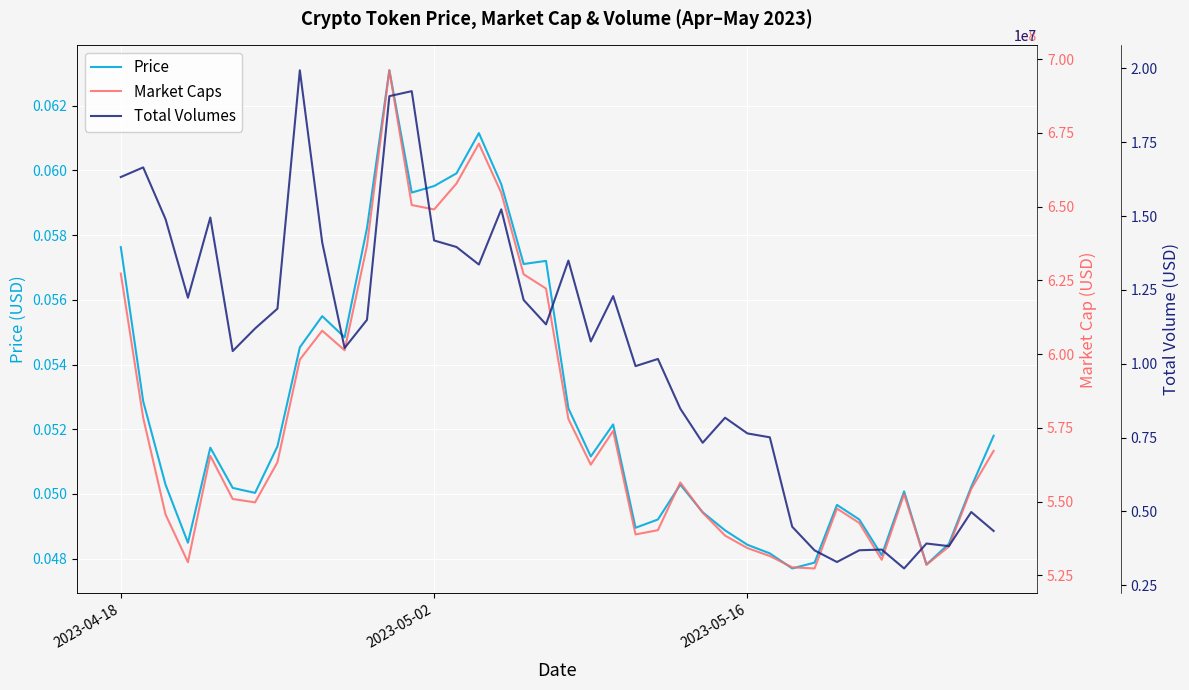

What is the average value of the Market Caps series?

577459097.8